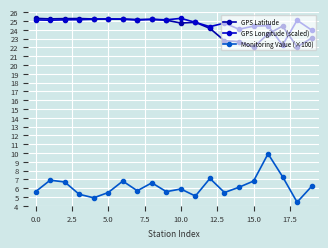

True or false: Monitoring Value (×100) and GPS Latitude intersect in this chart.

False